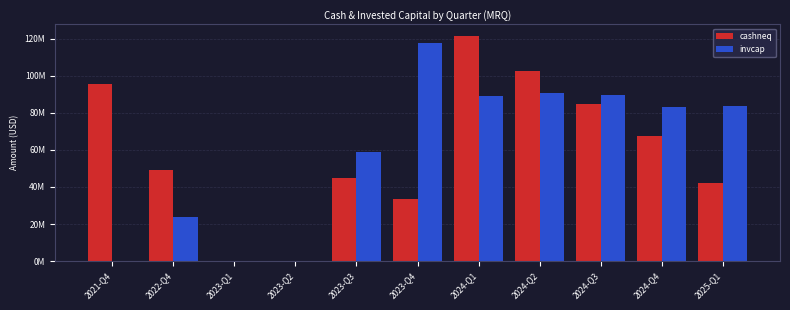

Is the value of invcap at 2024-Q2 greater than the value of cashneq at 2023-Q4?

Yes